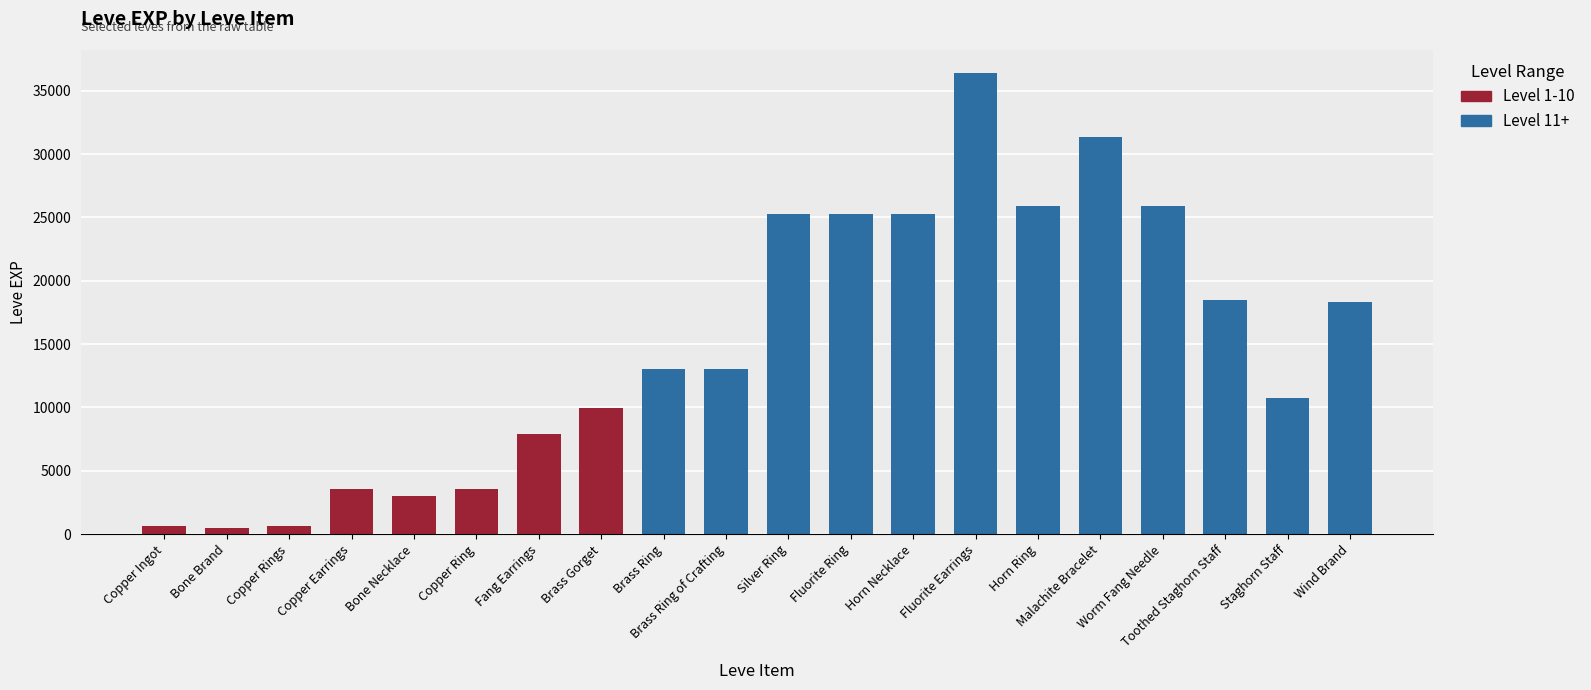

What is the label of the 17th bar from the right?

Copper Earrings